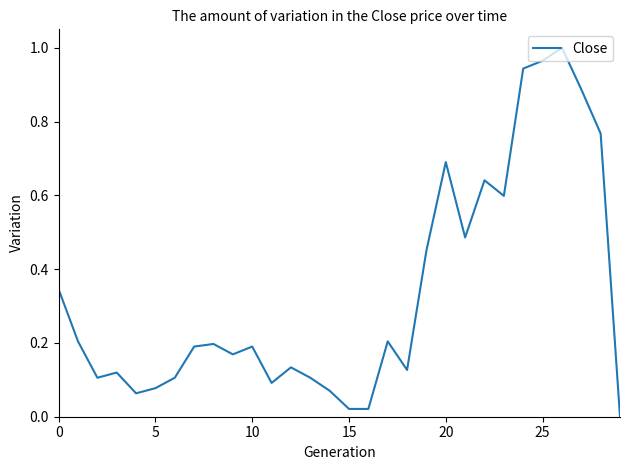

How many lines are shown in the chart?

1